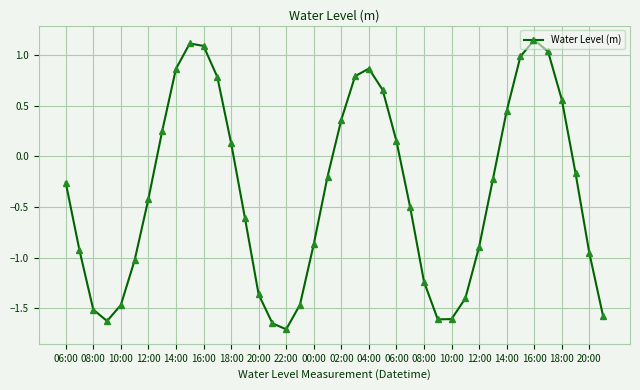

True or false: there are more than 0 points higher than both neighbors.

True